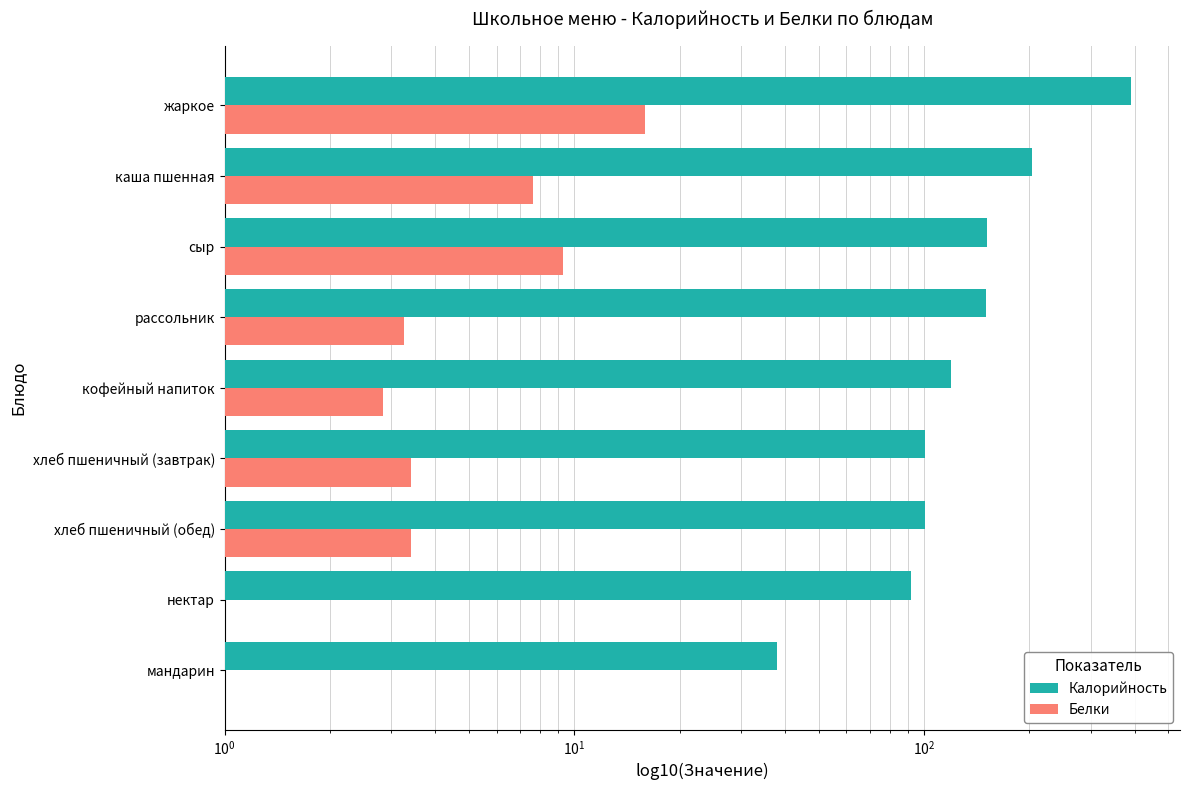

List the series in order of their peak value, highest first.

Калорийность, Белки